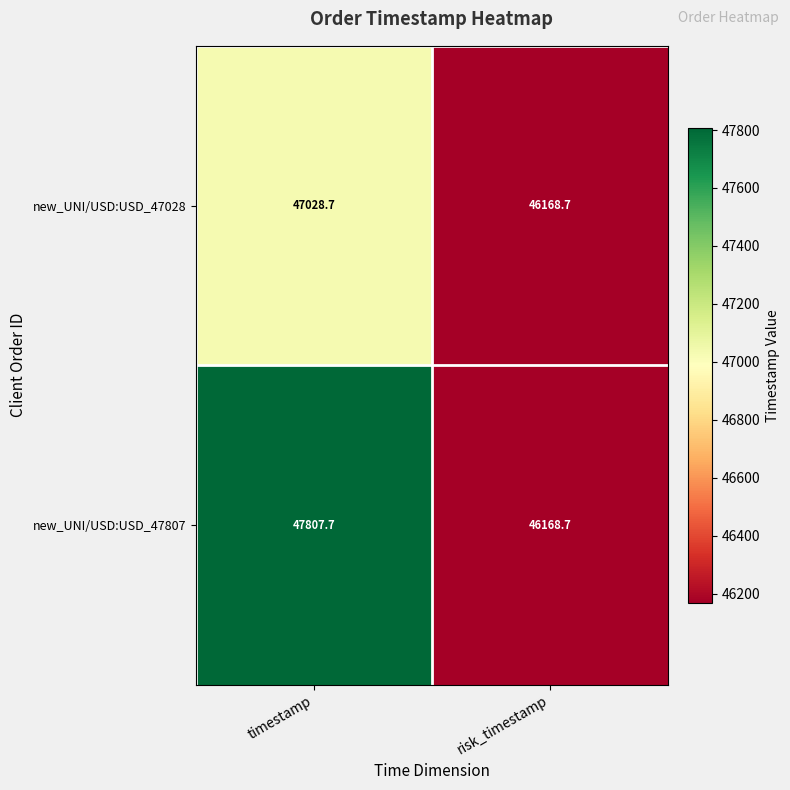

What is the average value of the new_UNI/USD:USD_47028 series?

46598.7